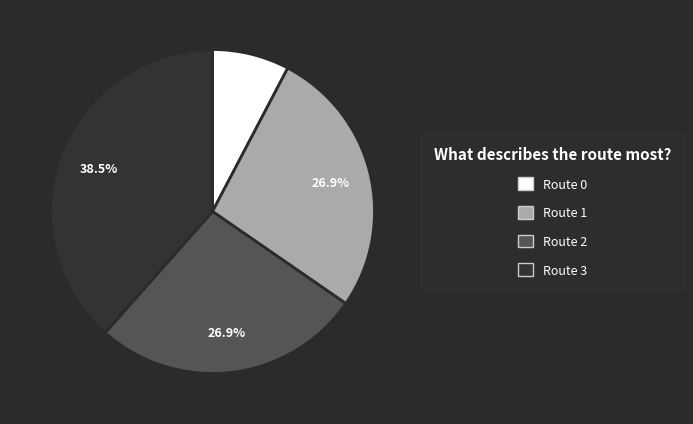

Does any single category account for the majority?

No